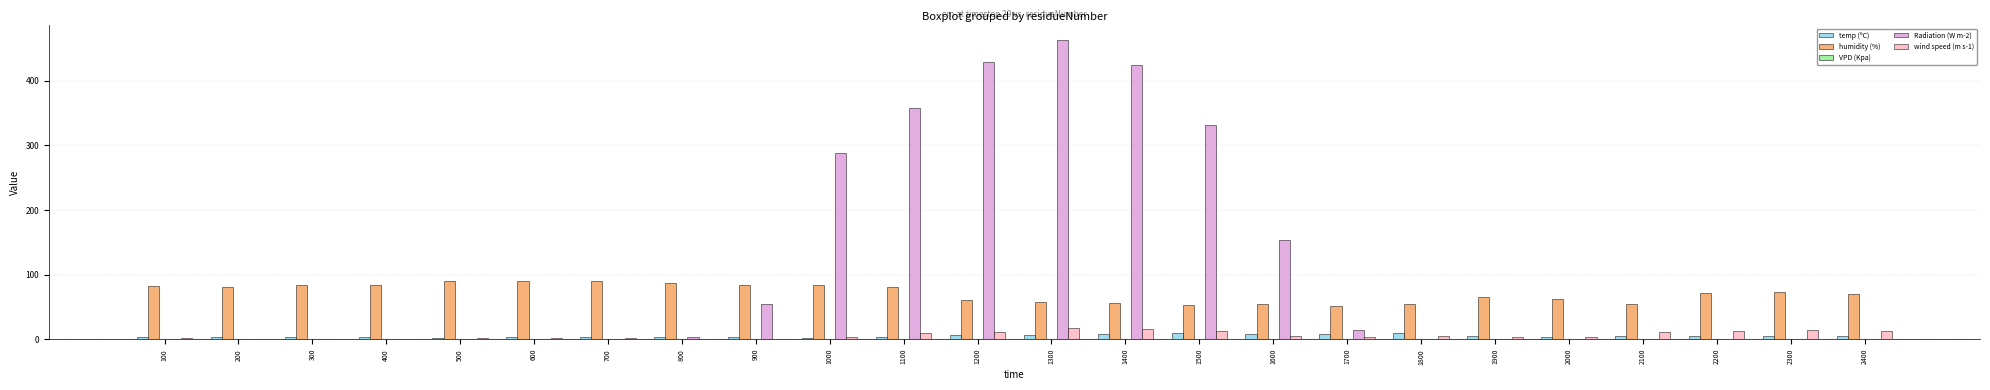

Which series has the widest spread of values?

Radiation (W m-2)